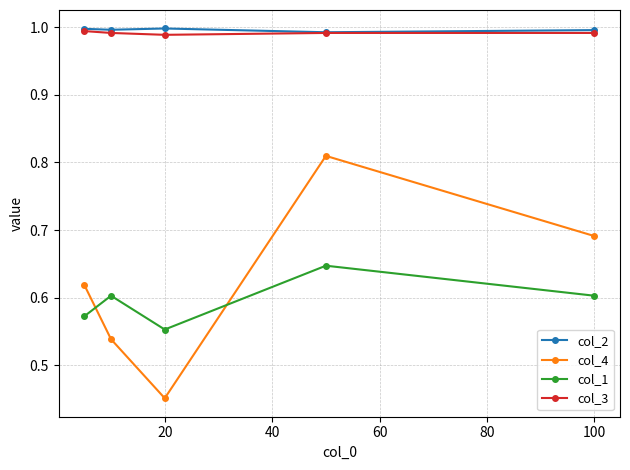

True or false: col_4 has more than 2 points higher than both neighbors.

False